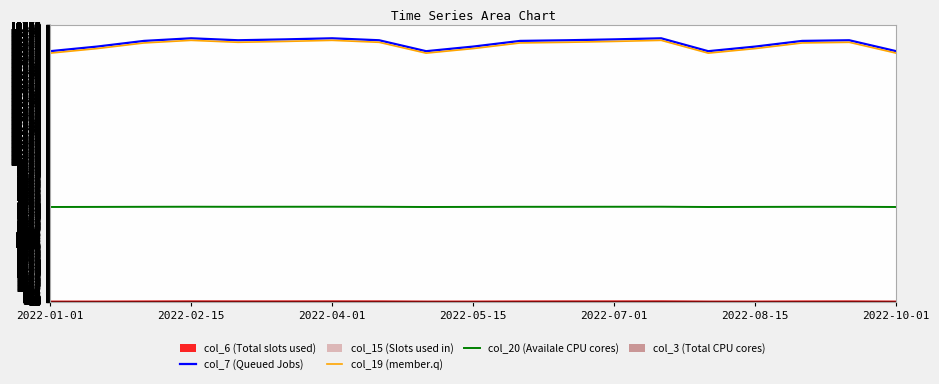

True or false: col_19 (member.q) and col_7 (Queued Jobs) intersect in this chart.

False